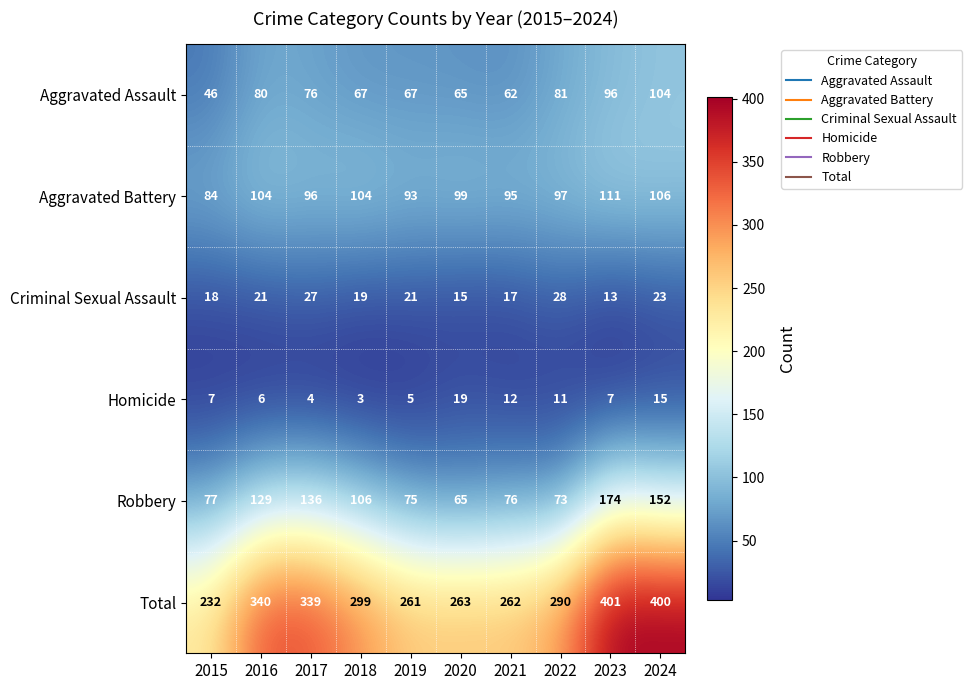

Rank the series at 2024 from highest to lowest value.

Total, Robbery, Aggravated Battery, Aggravated Assault, Criminal Sexual Assault, Homicide